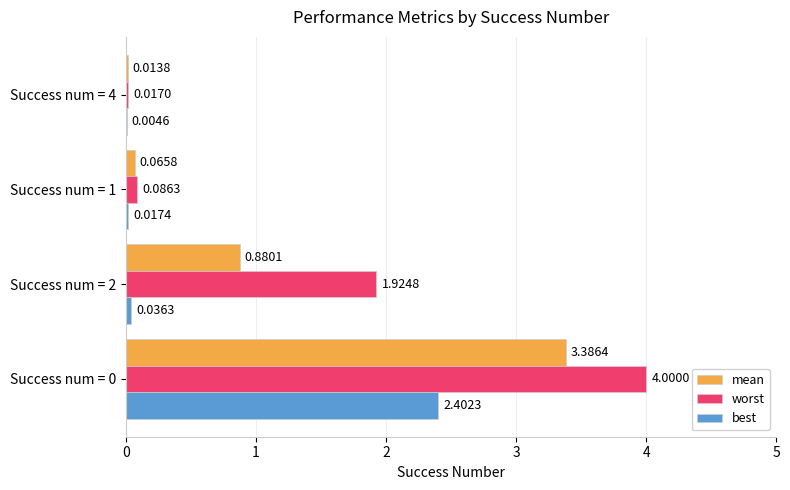

Which series has the largest total across all categories?

worst